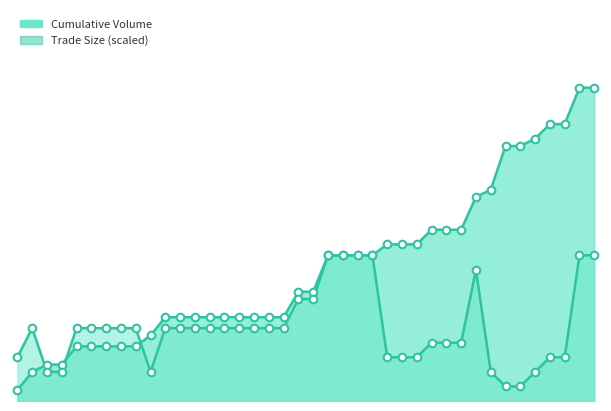

What is the total value across all series at 09:09:31?

80